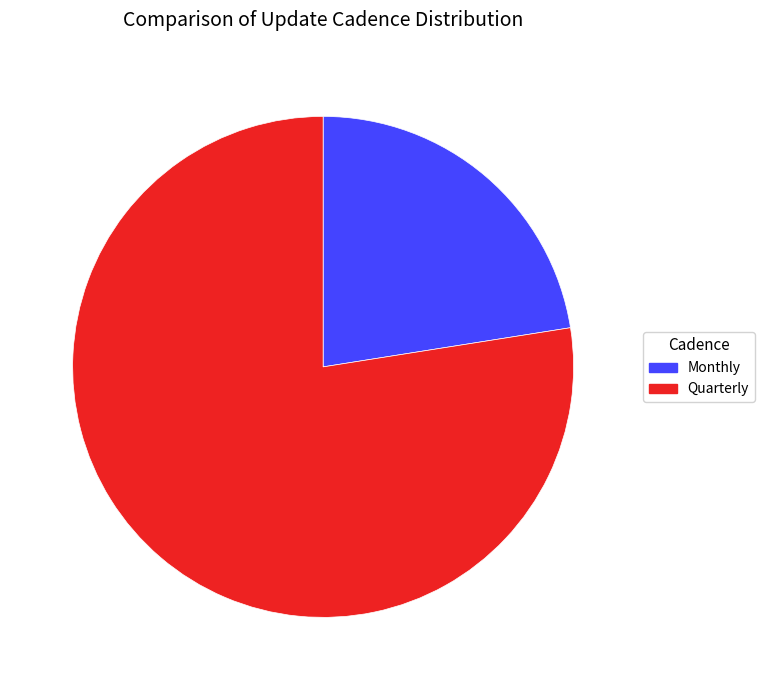

Does Monthly represent more than half of the total?

No